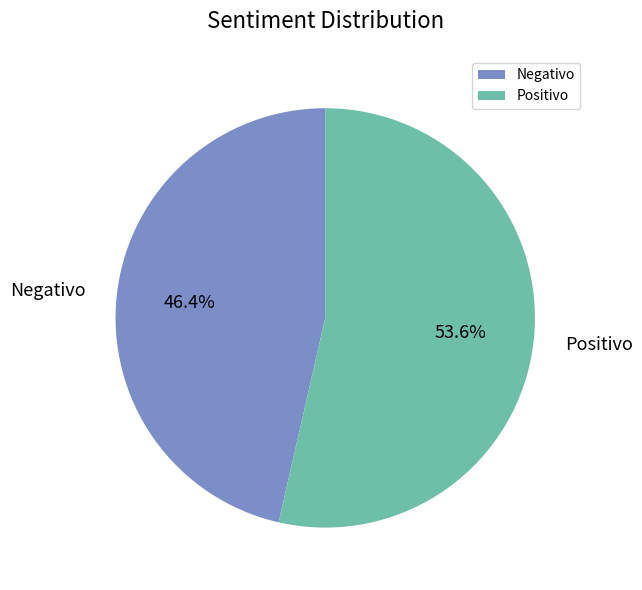

Between Negativo and Positivo, which is larger?

Positivo